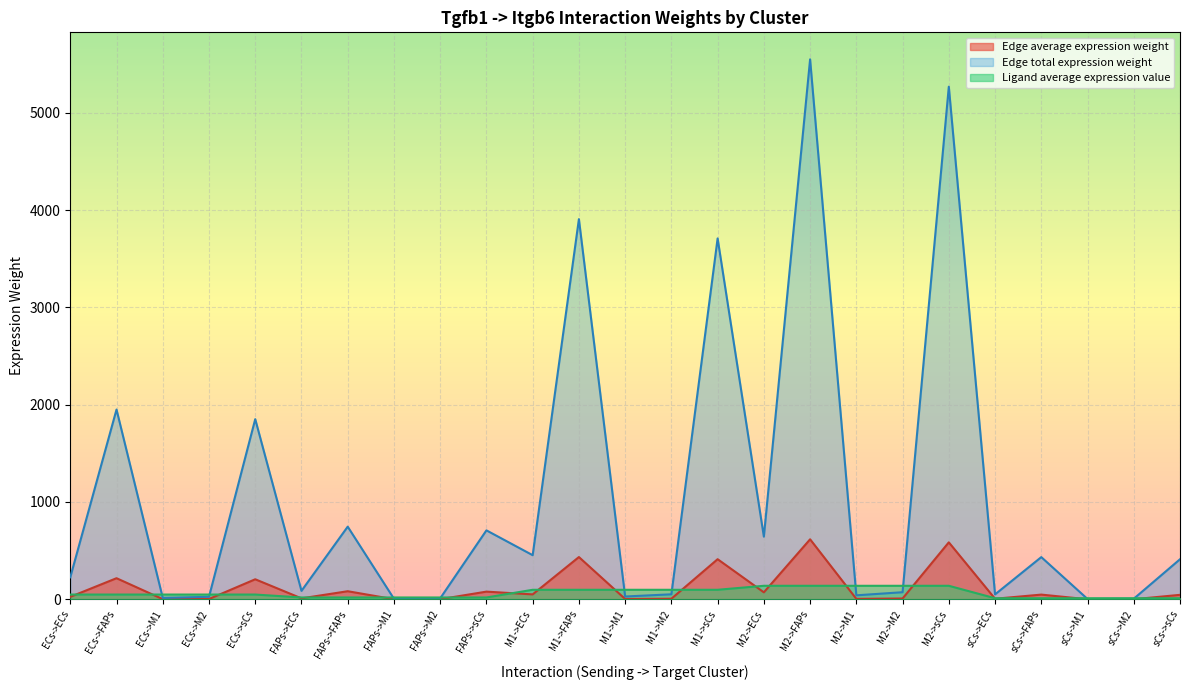

Which series changed the most between ECs->M1 and ECs->sCs?

Edge total expression weight